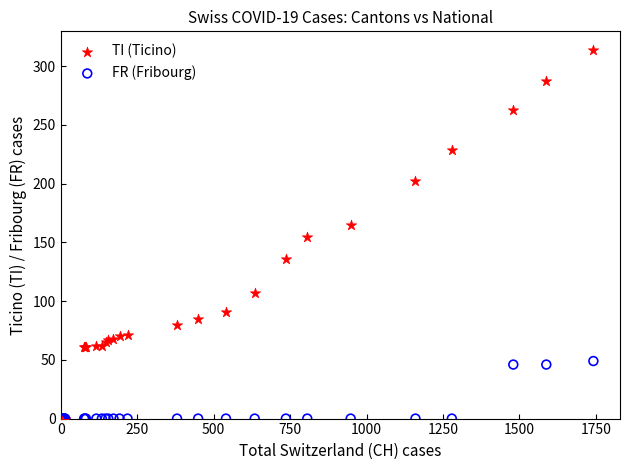

What are all the series names shown in the legend?

TI (Ticino), FR (Fribourg)